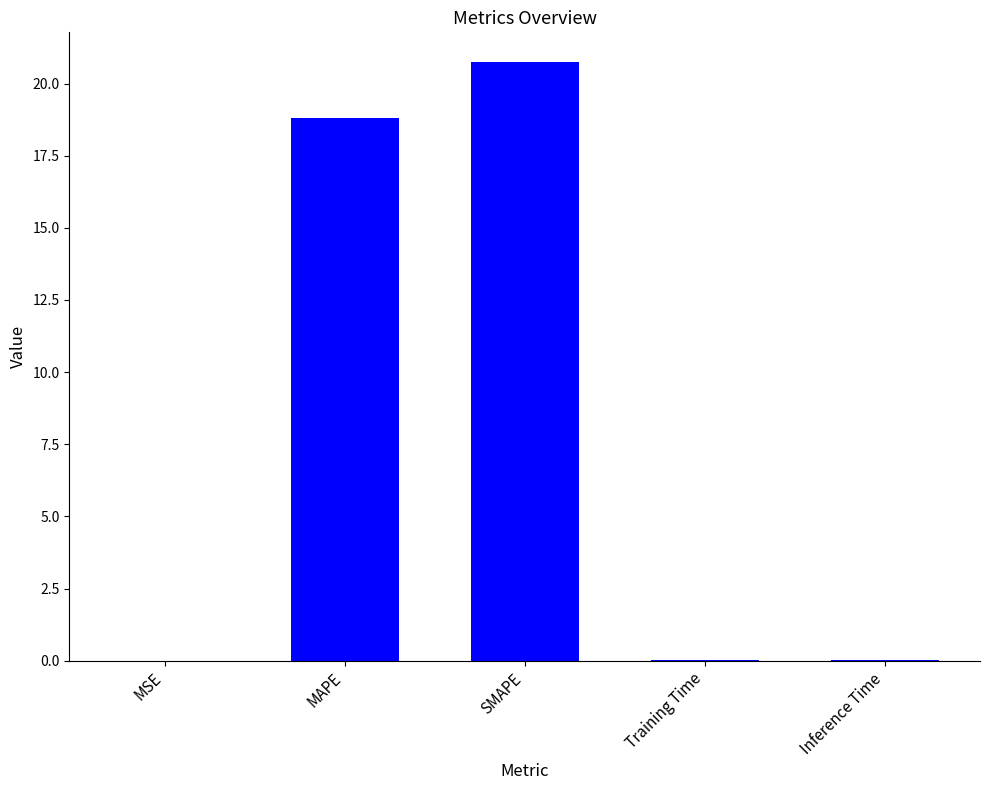

What is the greatest value displayed?

20.7